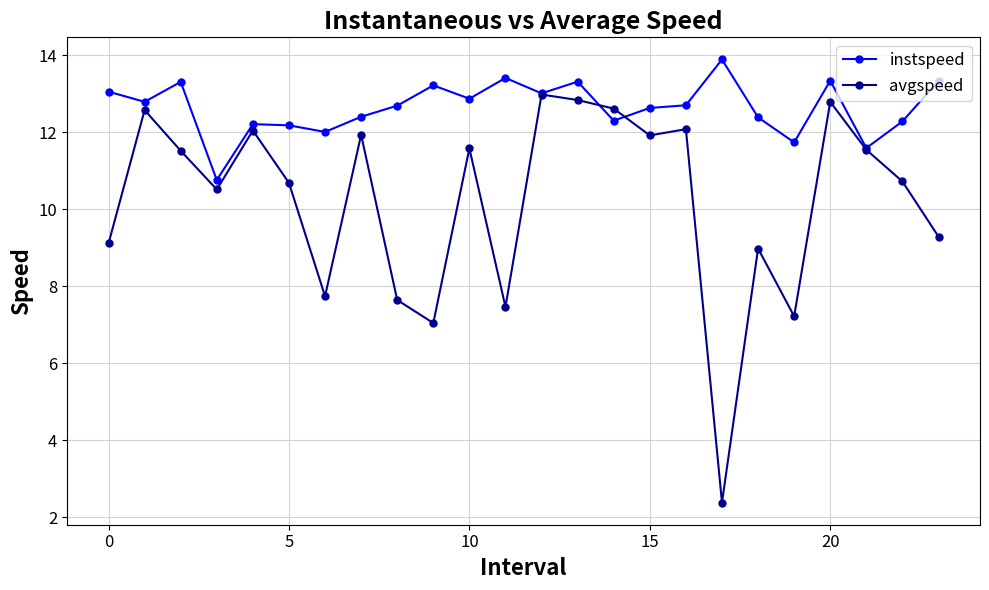

What is the average value of the avgspeed series?

10.2